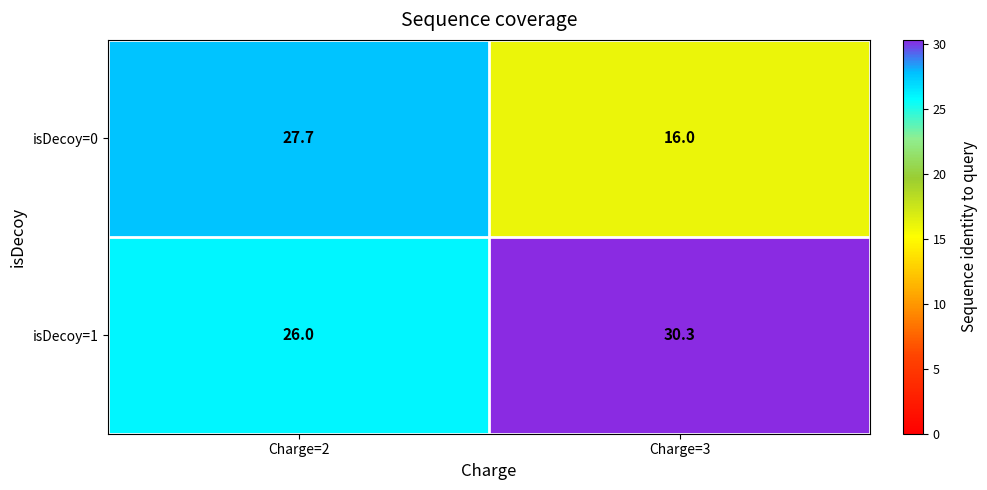

Count the number of categories in the chart.

2